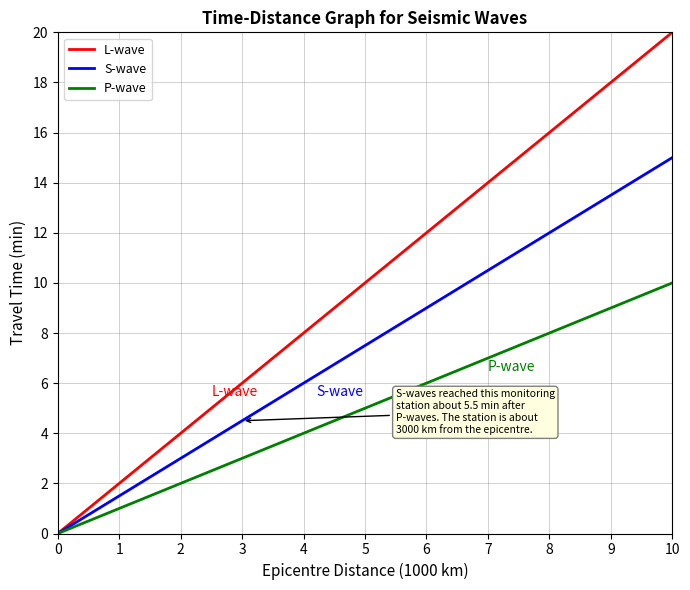

True or false: S-wave has more than 2 points higher than both neighbors.

False